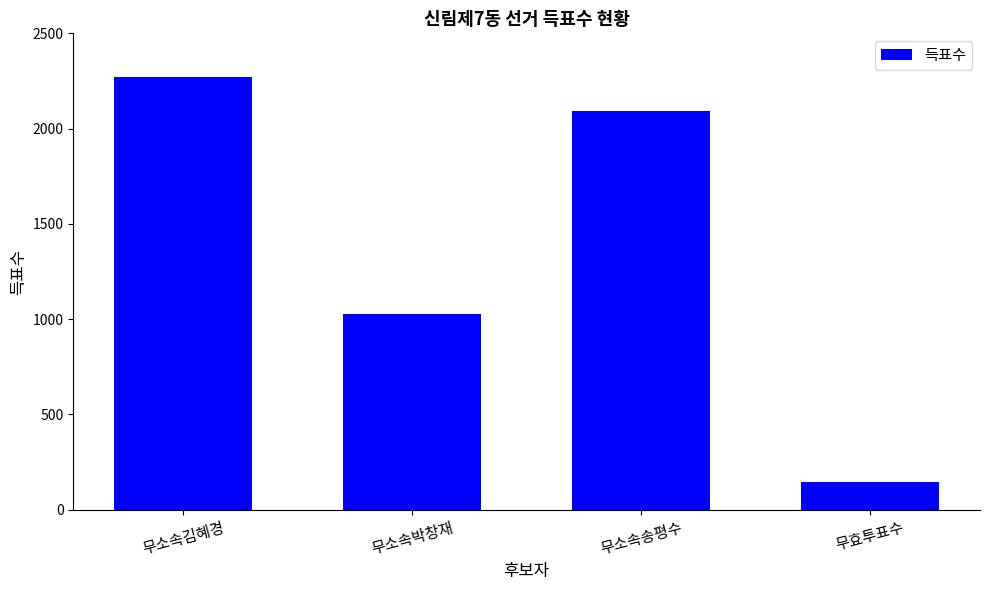

How many distinct data groups are displayed?

1